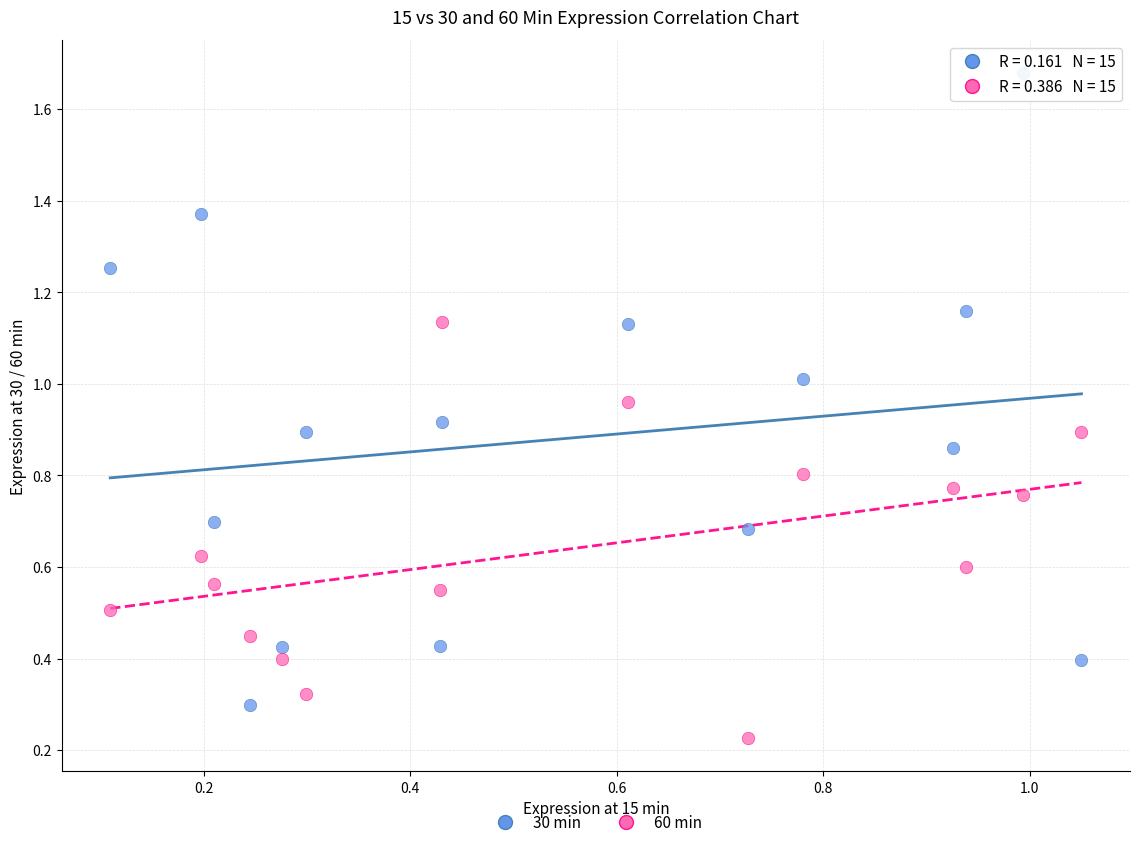

Which series contains the lowest Y value?

60 min